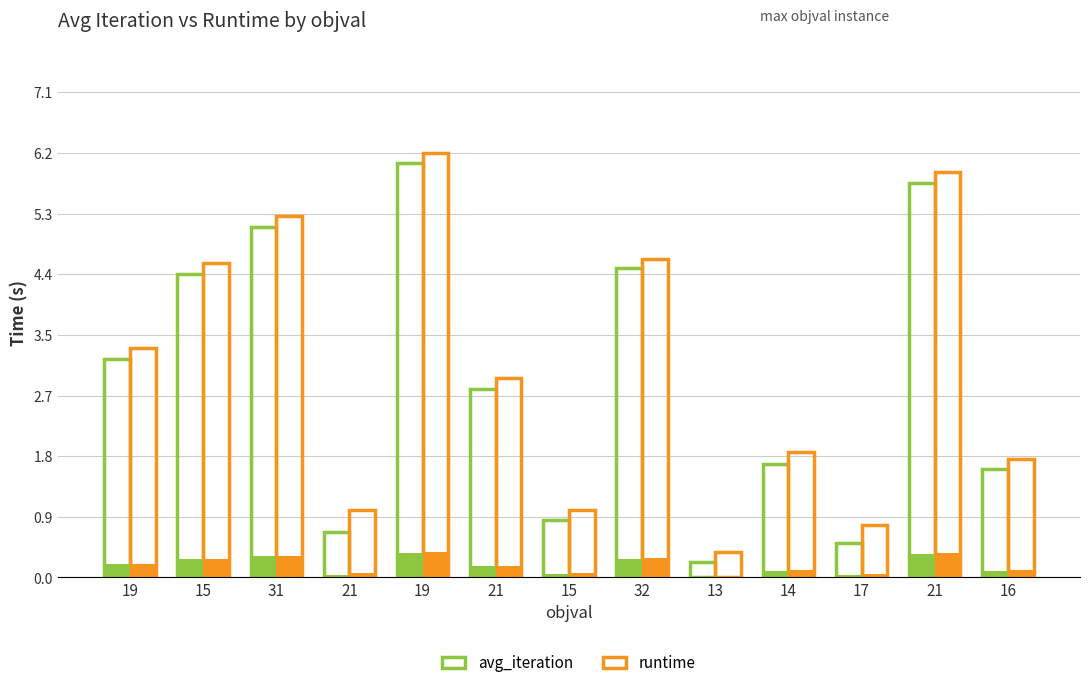

Reading right to left, what are all the values shown in this chart?

avg_iteration: 1.6	5.8	0.5	1.7	0.2	4.5	0.8	2.8	6.0	0.7	5.1	4.4	3.2
runtime: 1.7	5.9	0.8	1.8	0.4	4.7	1.0	2.9	6.2	1.0	5.3	4.6	3.3